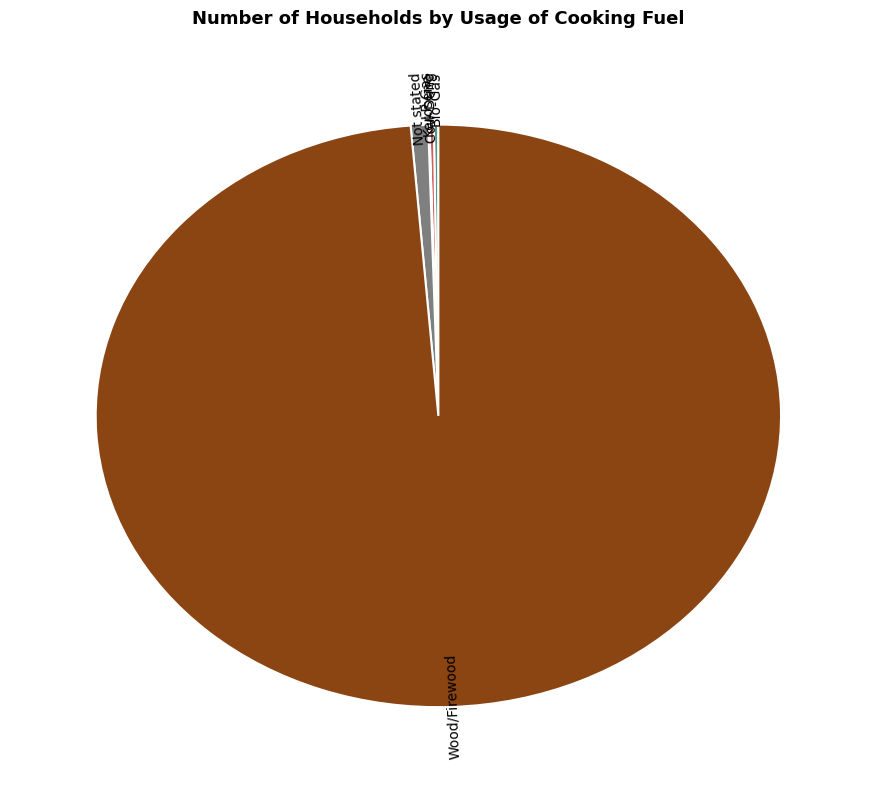

The Wood/Firewood slice represents 99% of the pie. True or false?

True